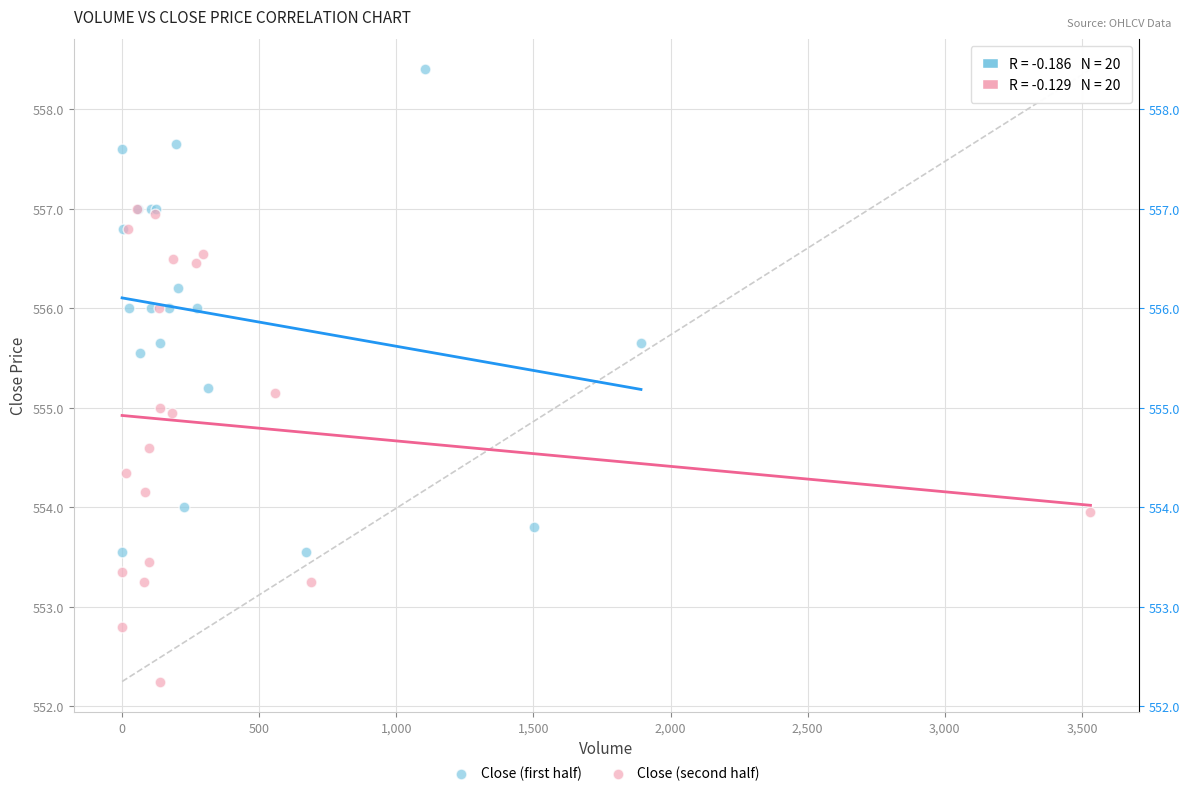

Which series contains the highest Y value?

Close (first half)